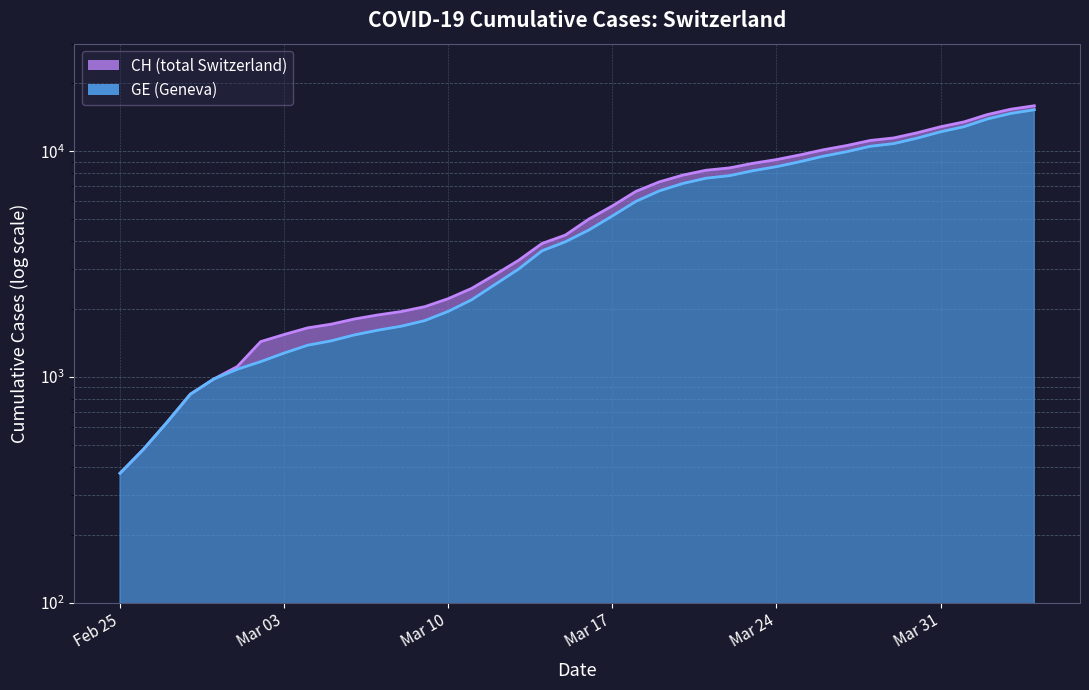

What is the difference between the second highest and second lowest values in the CH series?

14896